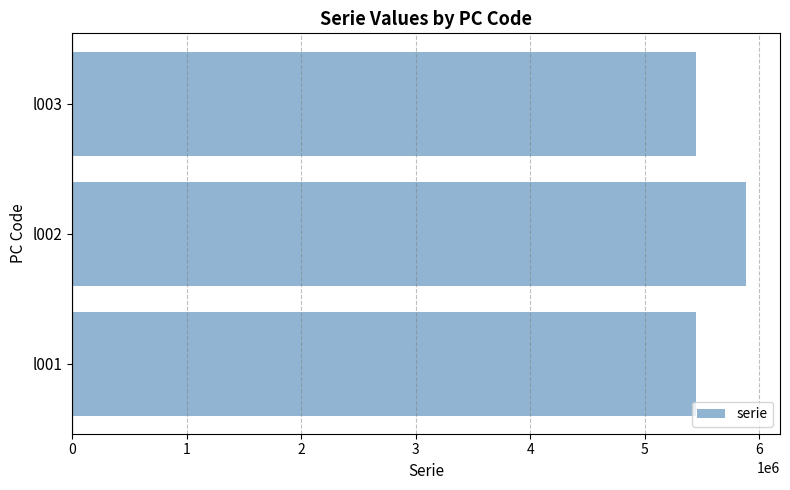

What is the sum of all values?

16776910